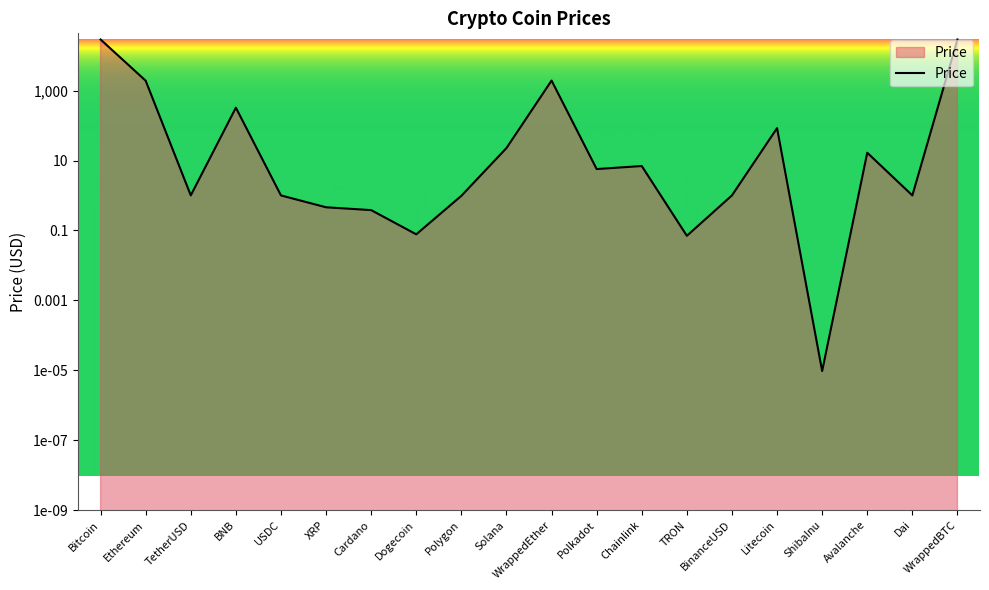

Is it true that the value at Cardano is 0.4?

True